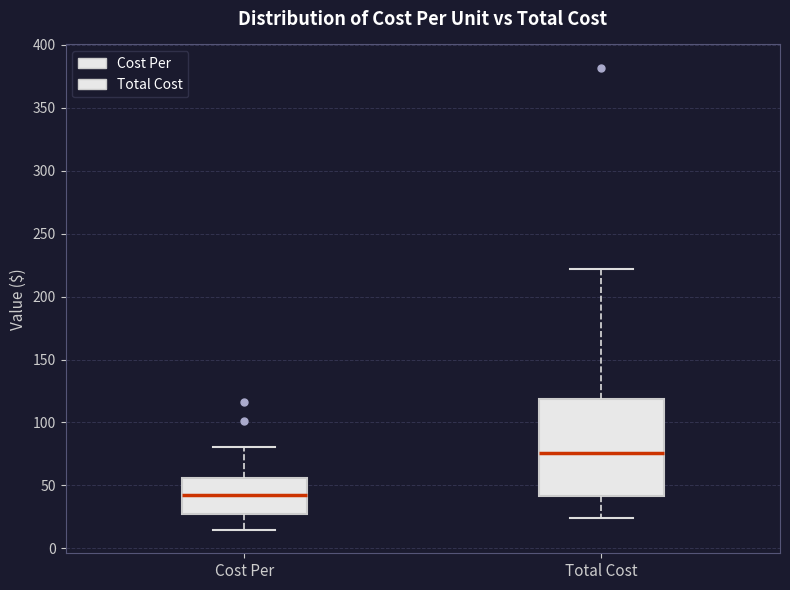

Which box's median line is the lowest?

Cost Per